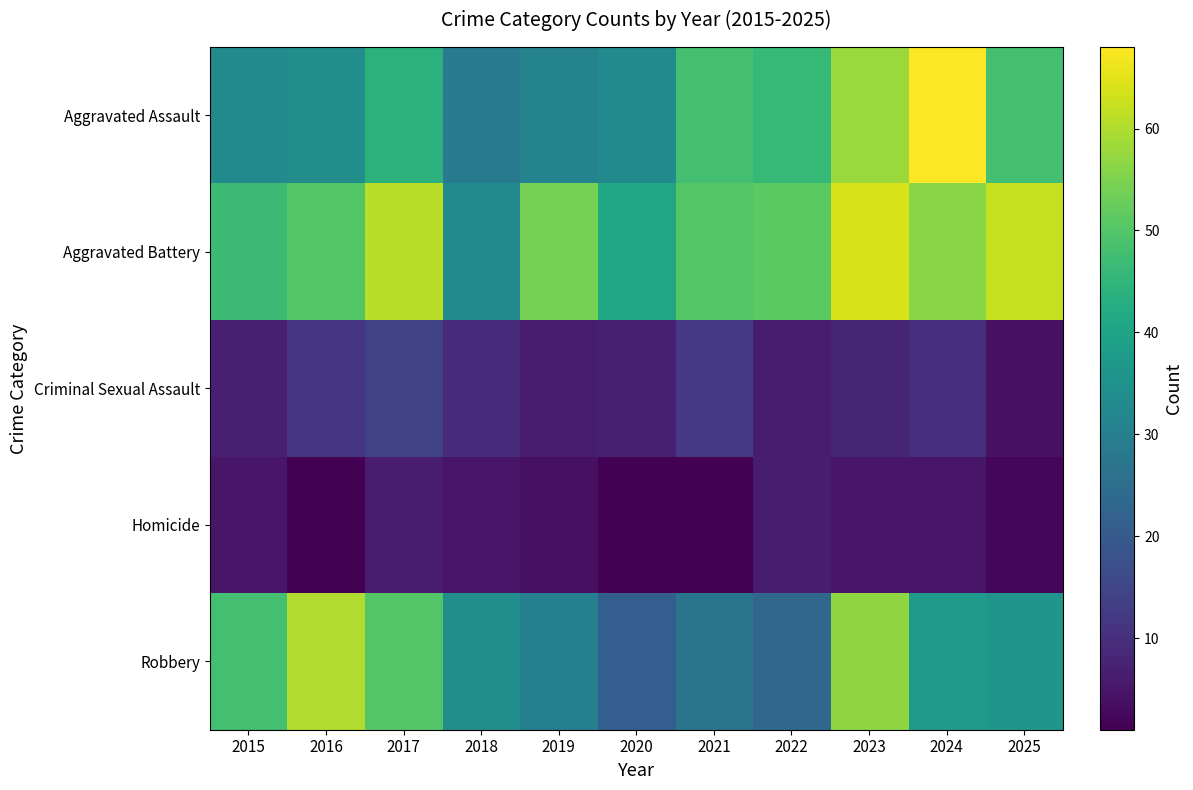

Count the number of categories in the chart.

11